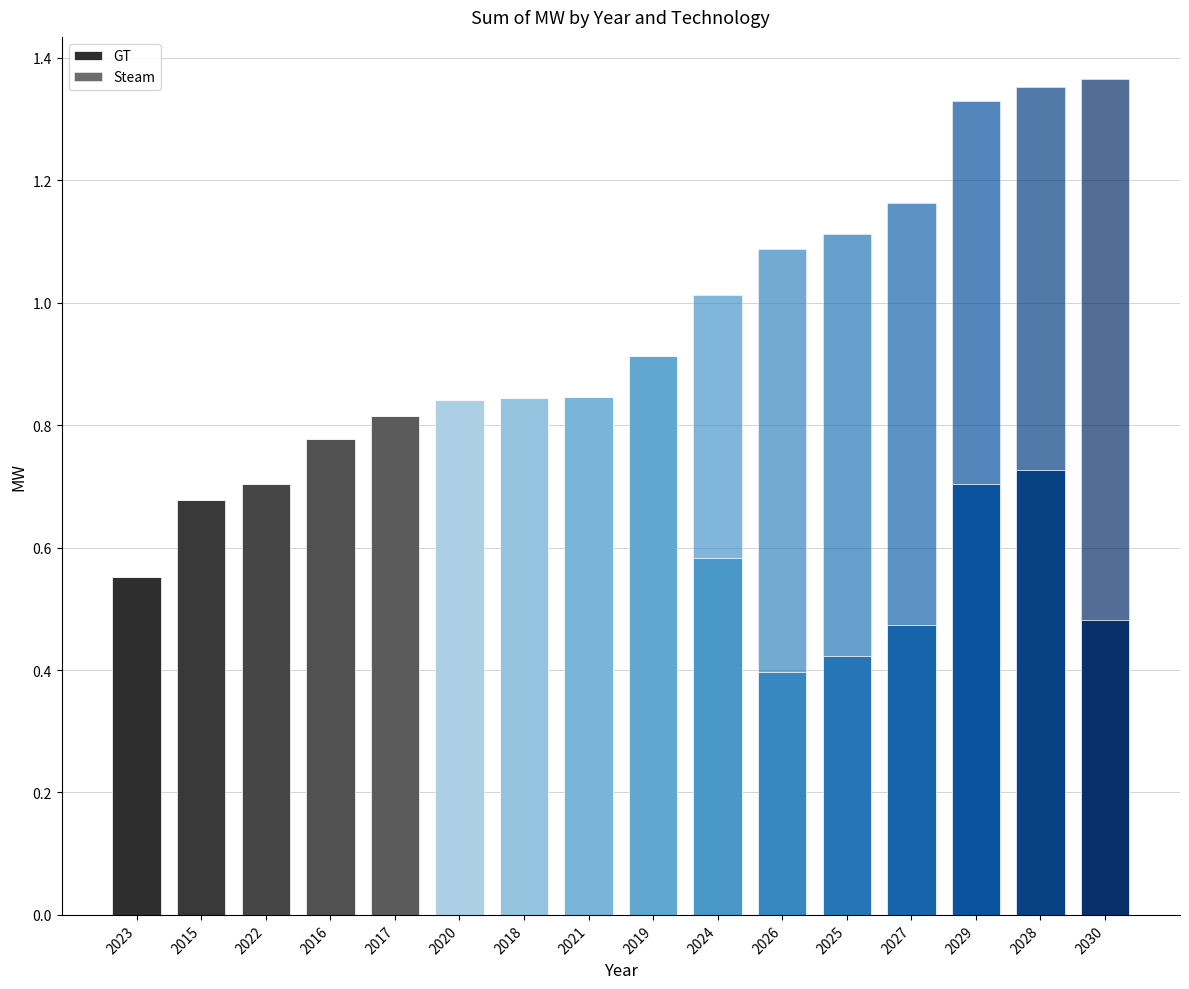

Count the number of data series in this chart.

2